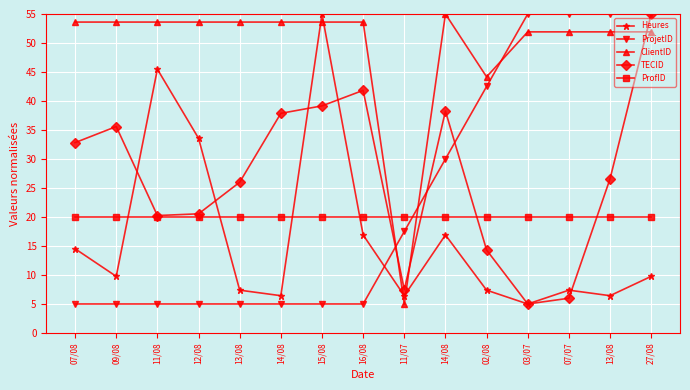

Which label corresponds to the largest value in the chart?

15/08